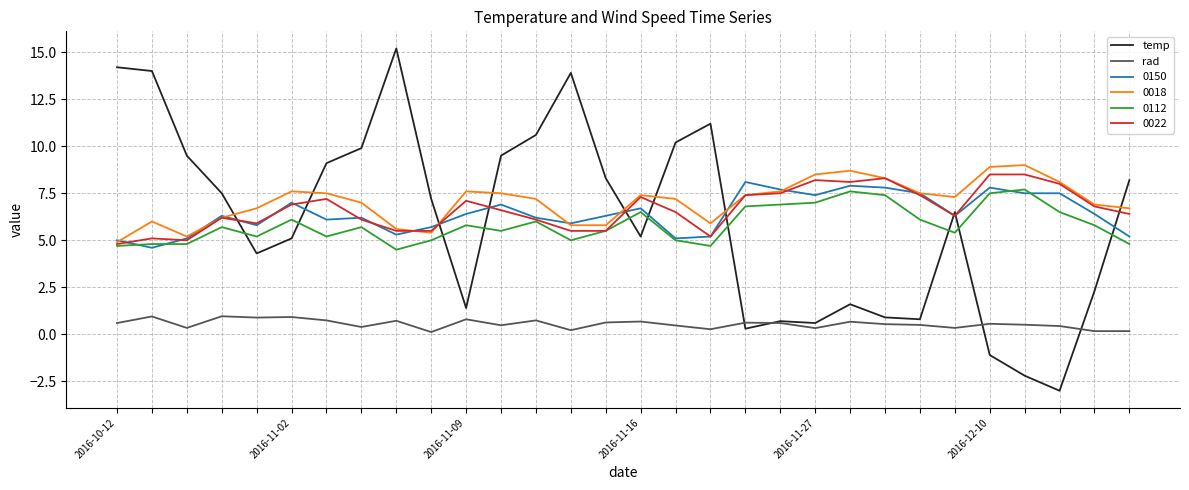

What is the lowest value of the rad series?

0.1